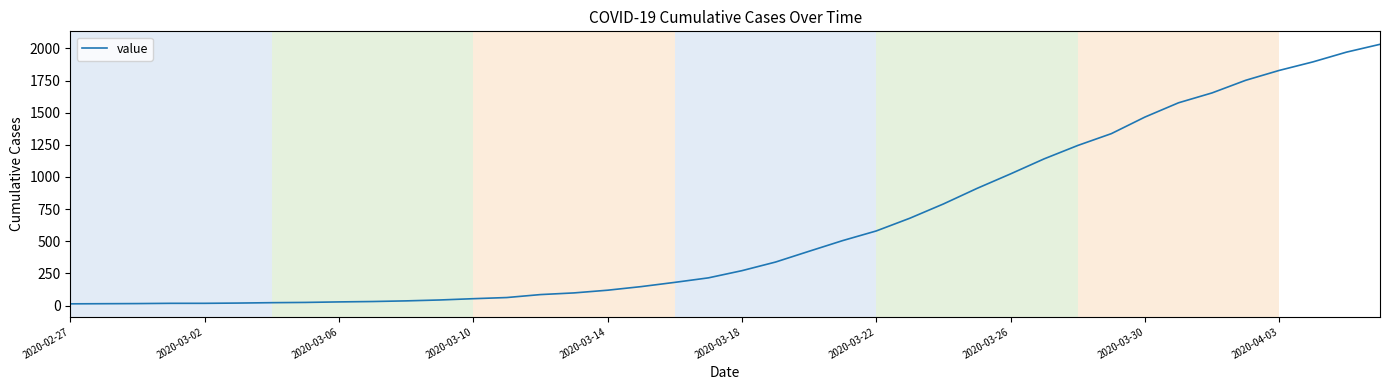

What is the difference between the maximum and minimum values?

2019